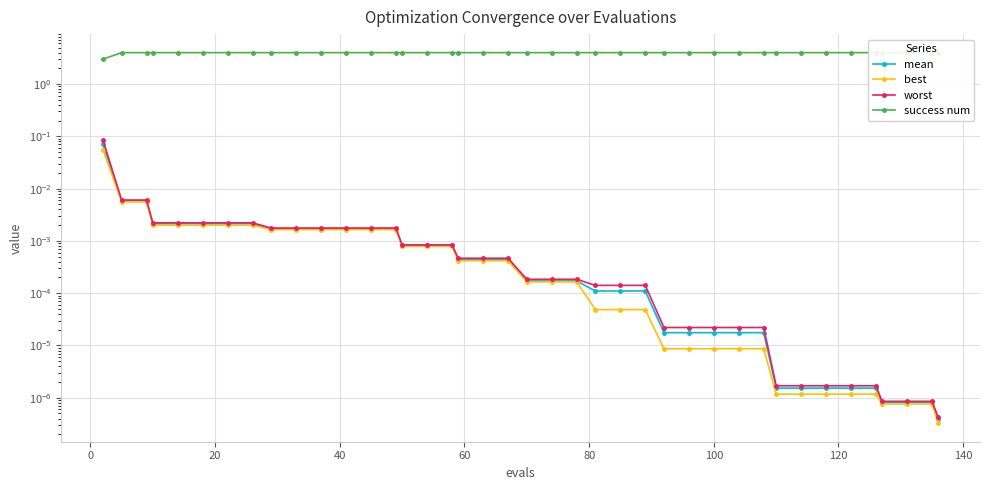

What is the total value across all series at 140?

4.0